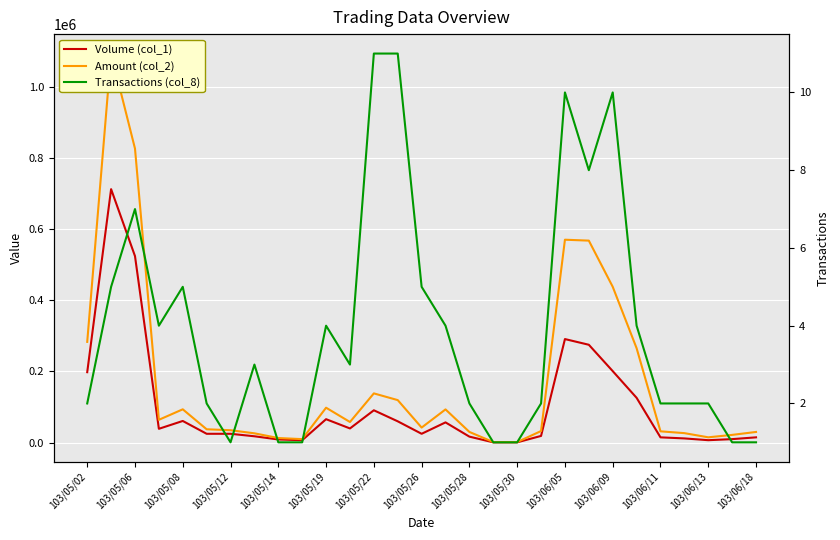

How many interior local peaks does the Amount (col_2) series have?

6